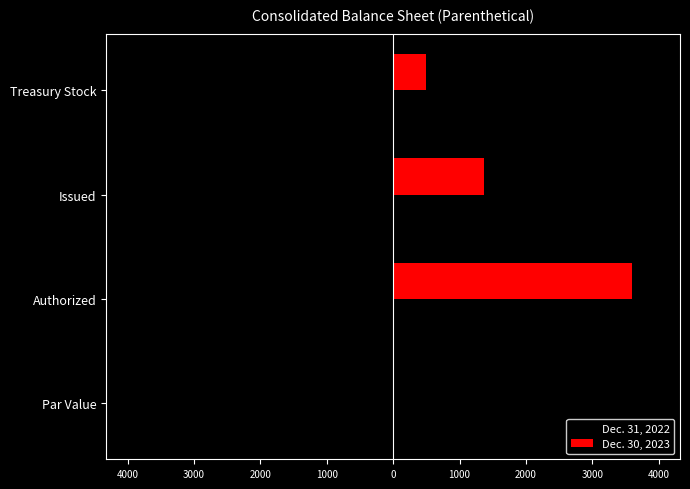

Reading right to left, what are all the values shown in this chart?

Dec. 31, 2022: -490.0	-1377.0	-3600.0	-0.0
Dec. 30, 2023: 493.0	1374.0	3600.0	0.0